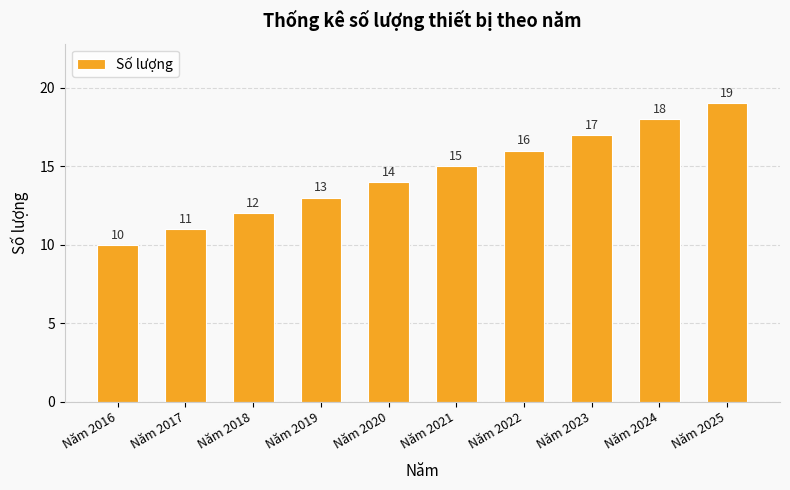

True or false: the data shows 19 at Năm 2025.

True